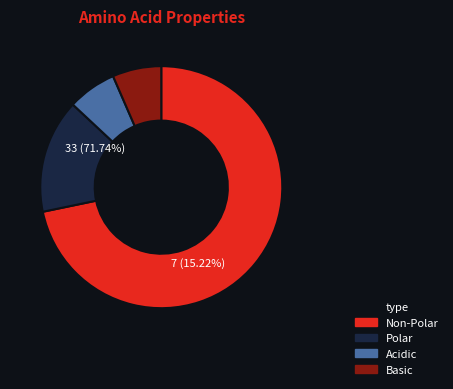

Combined, what portion of the pie is Polar and Non-Polar?

87.0%